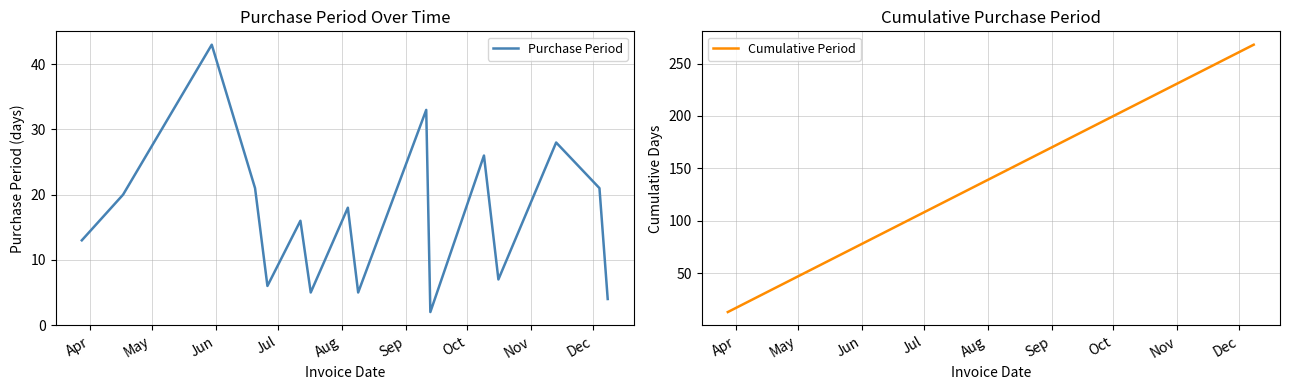

Does the chart have visible grid lines?

Yes